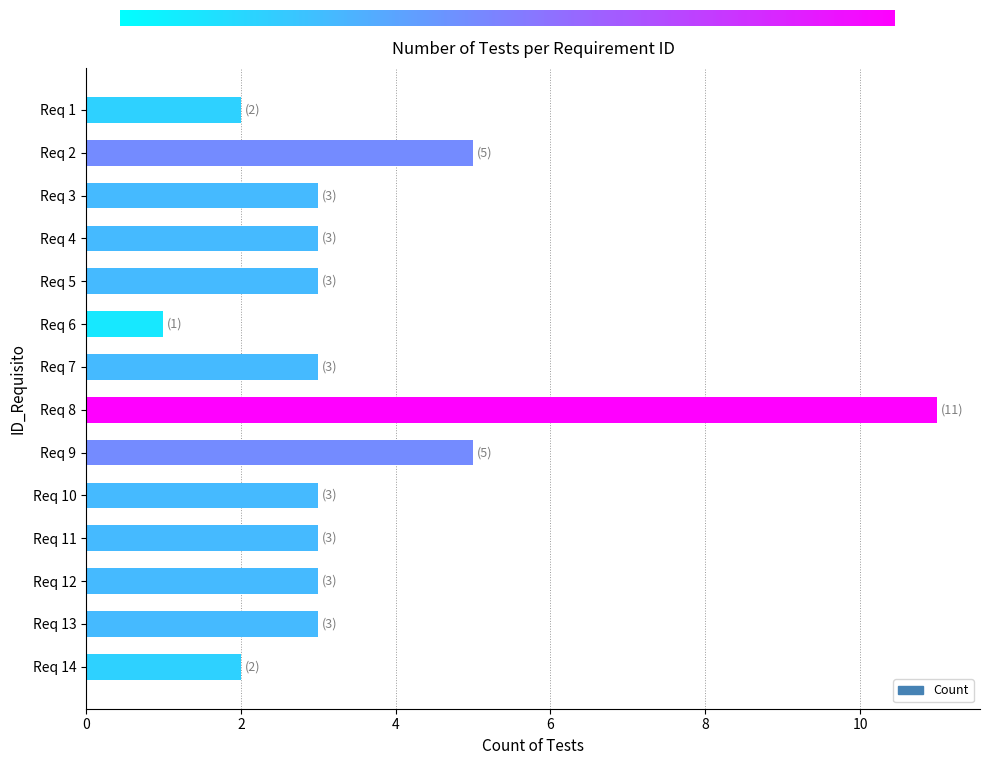

What is the value of the 8th bar from the top?

11